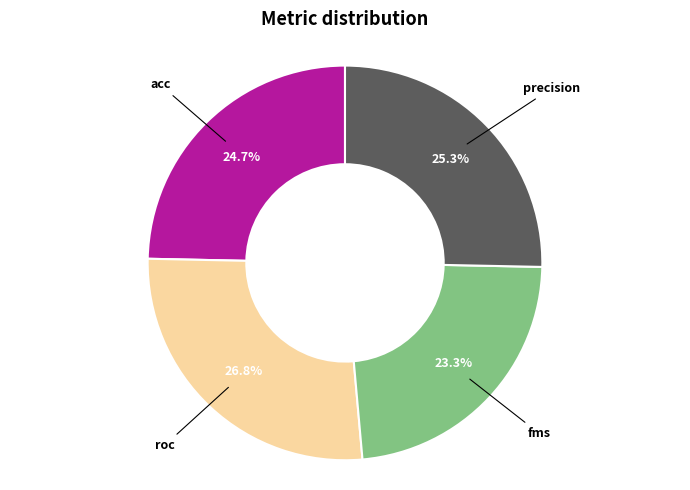

Combined, do precision and fms account for over 50%?

No